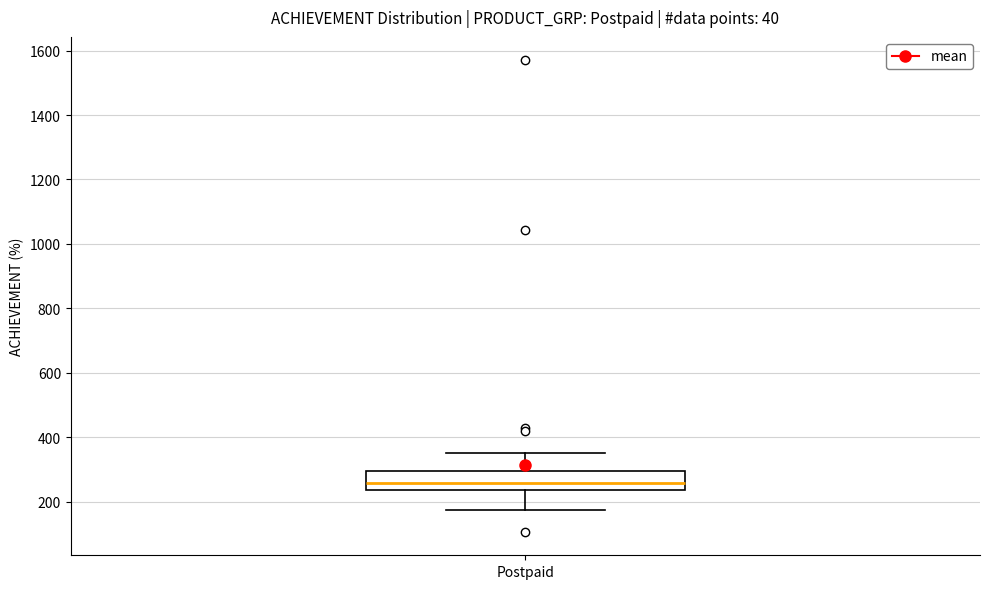

Where does the median line of the box for Postpaid sit on the y-axis? The values are not printed on the chart, so give them approximately, as read against the axis.

260